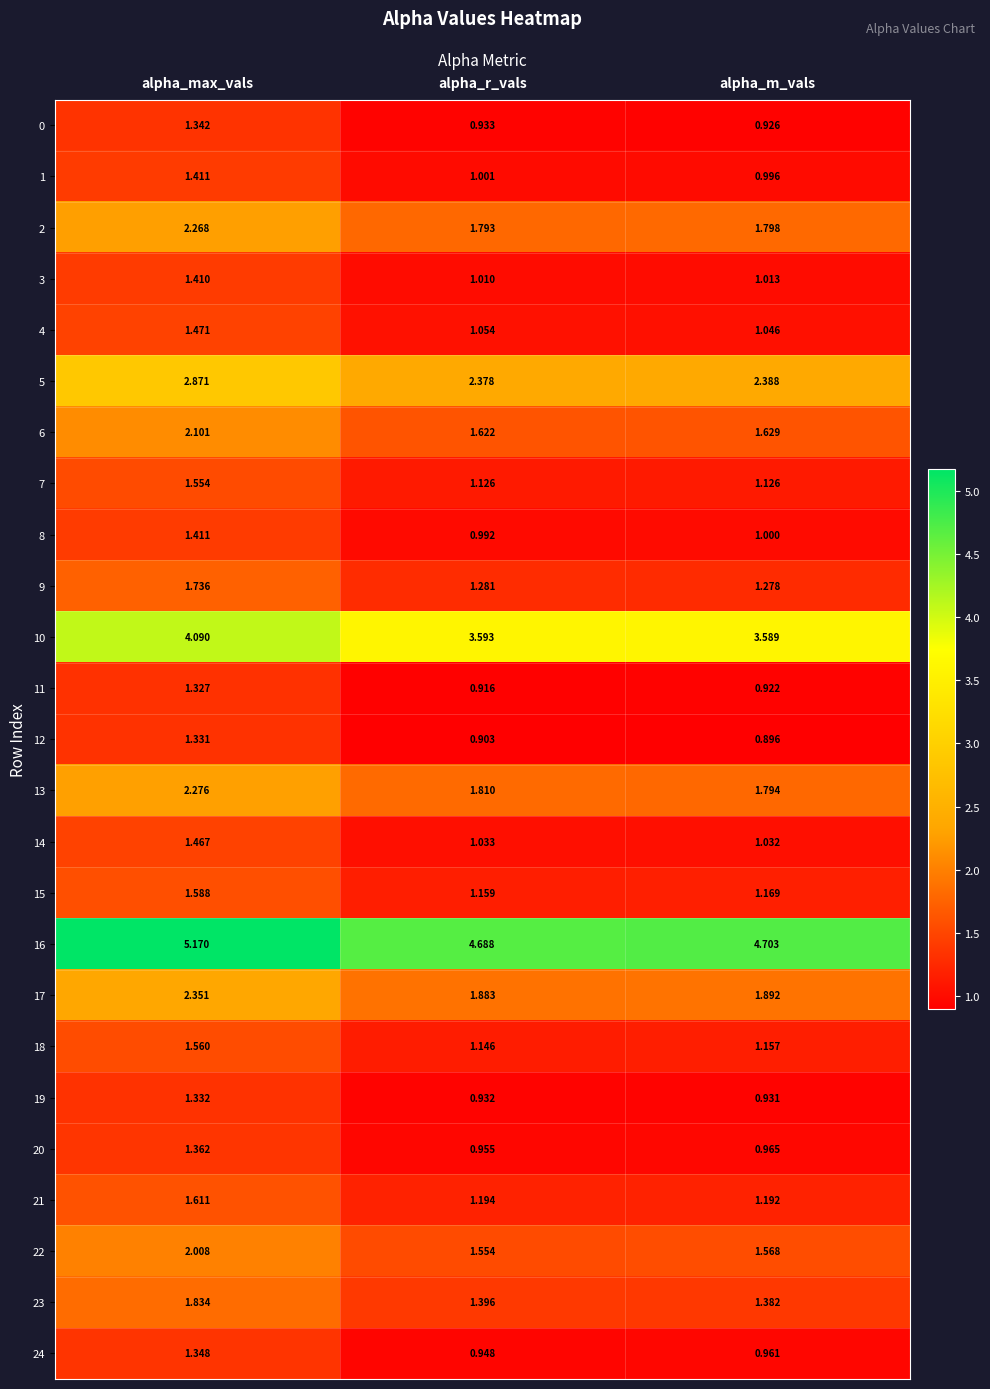

At which category is the sum across all series the highest?

alpha_max_vals